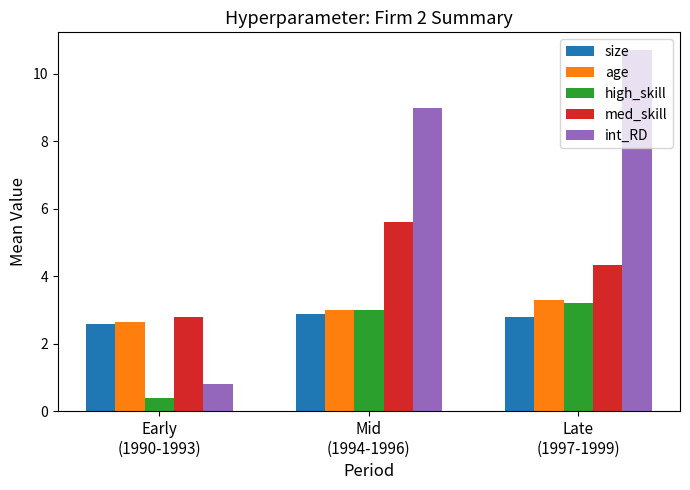

Which label corresponds to the largest value in the chart?

Late
(1997-1999)